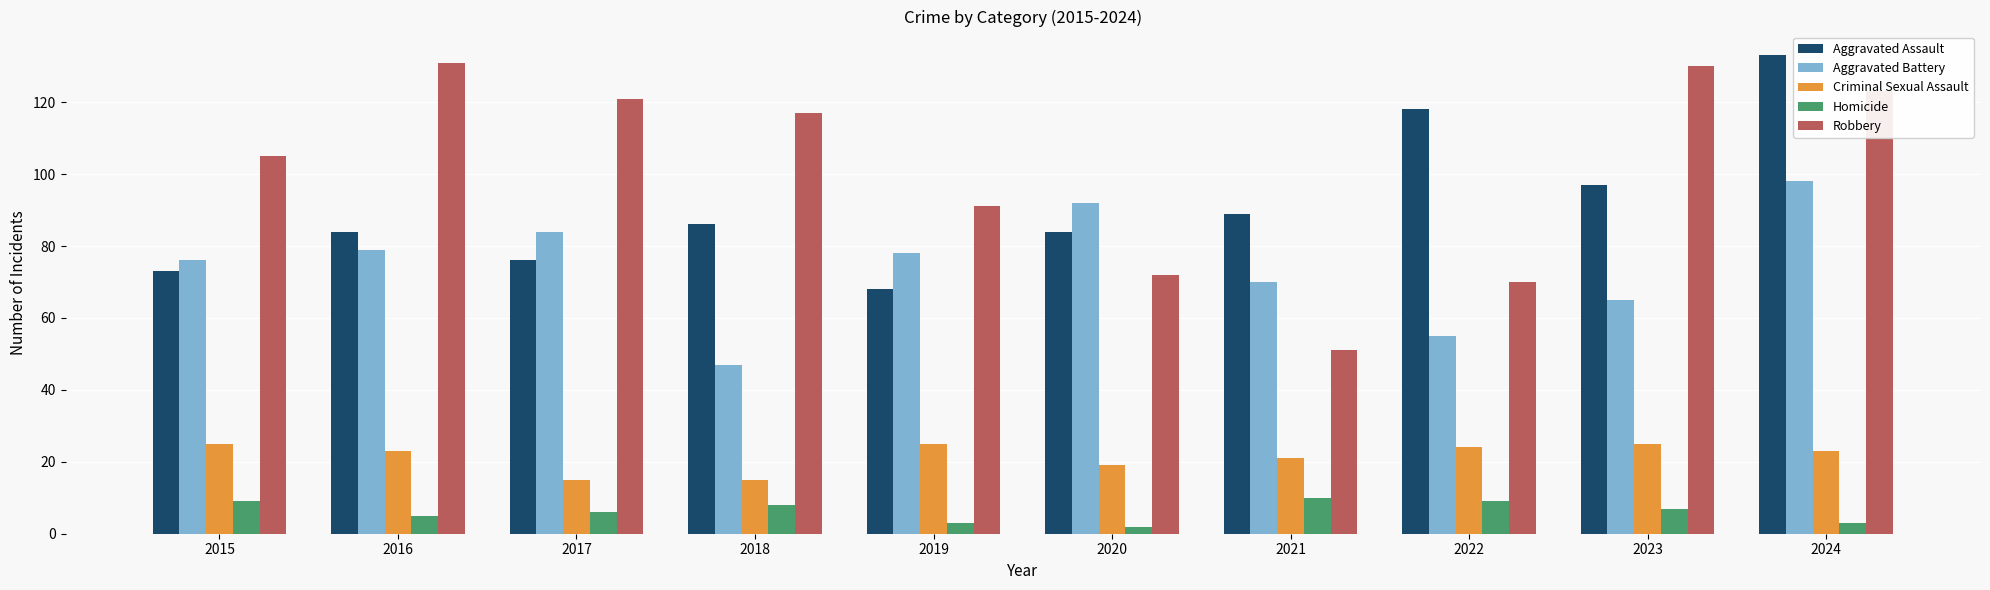

What is the difference between the second highest and second lowest values in the Aggravated Assault series?

45